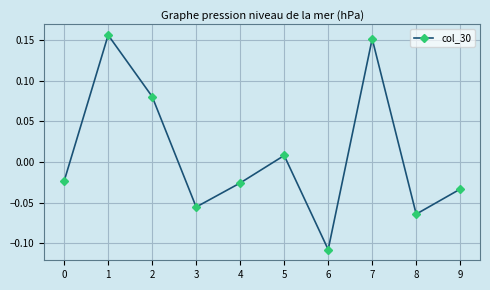

What is the difference between the second highest and minimum values?

0.3